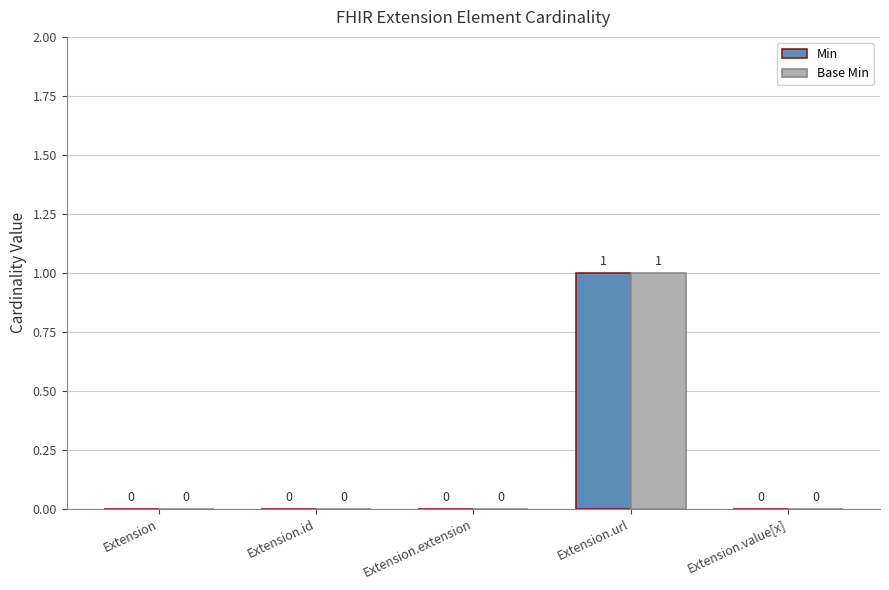

What is the maximum value shown in the chart?

1